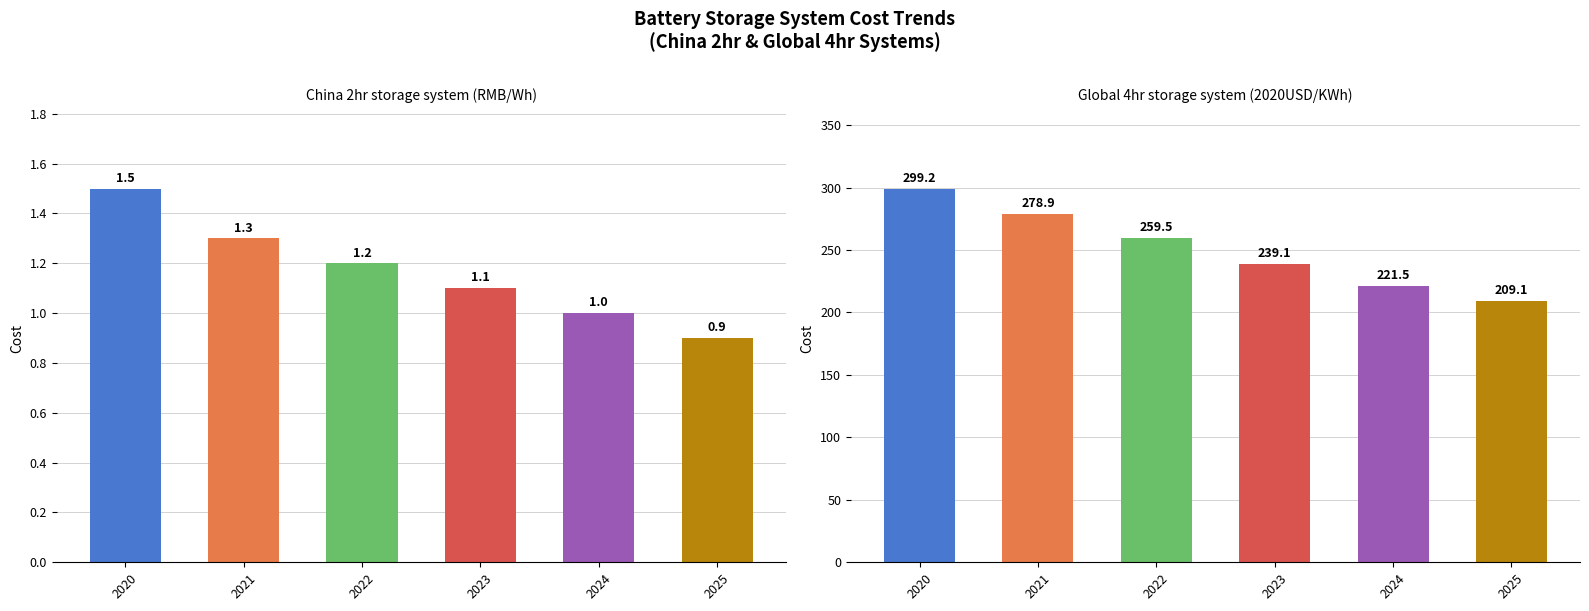

Is it true that Global 4hr storage system (2020USD/KWh) equals 299.2 at 2020?

True